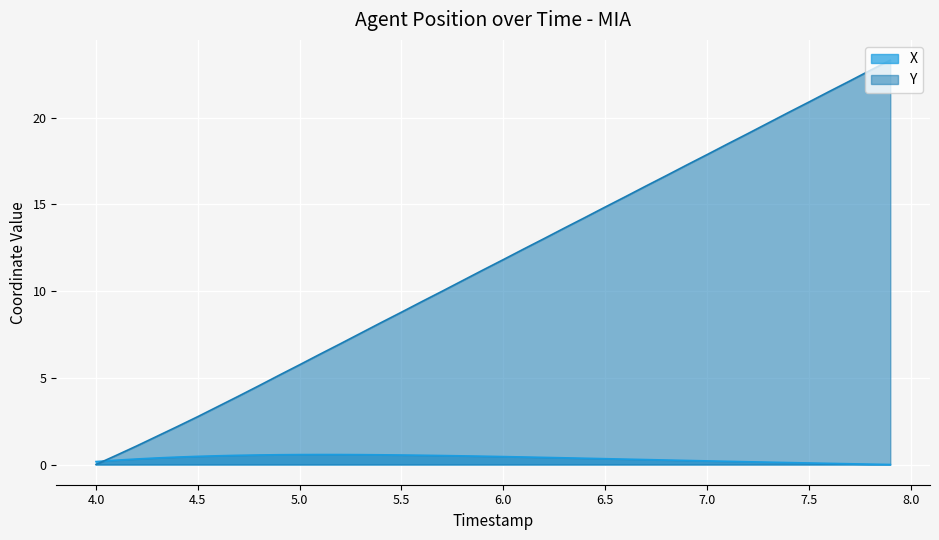

Where is Y nearest to the value 11?

5.9